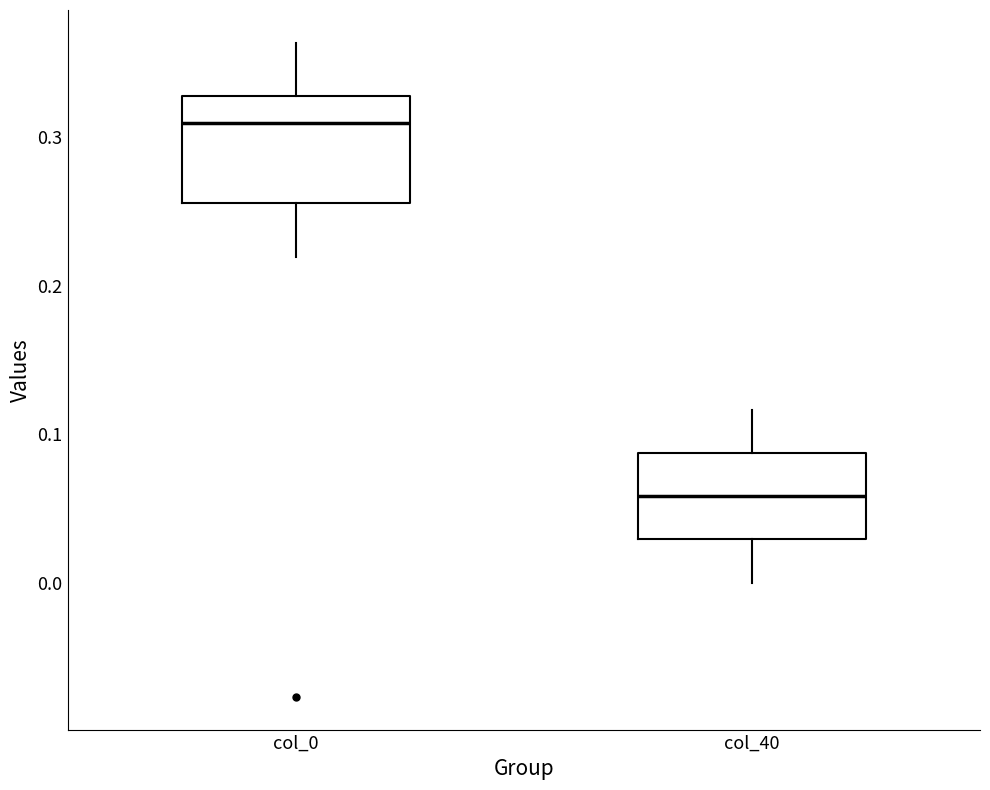

Which box is the tallest, from its lower edge to its upper edge?

col_0